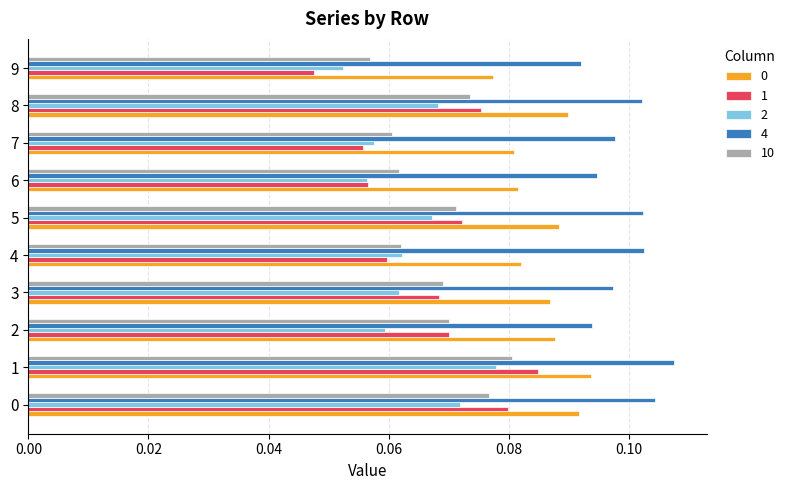

What is the sum of the 1 values at 8 and 1?

0.2